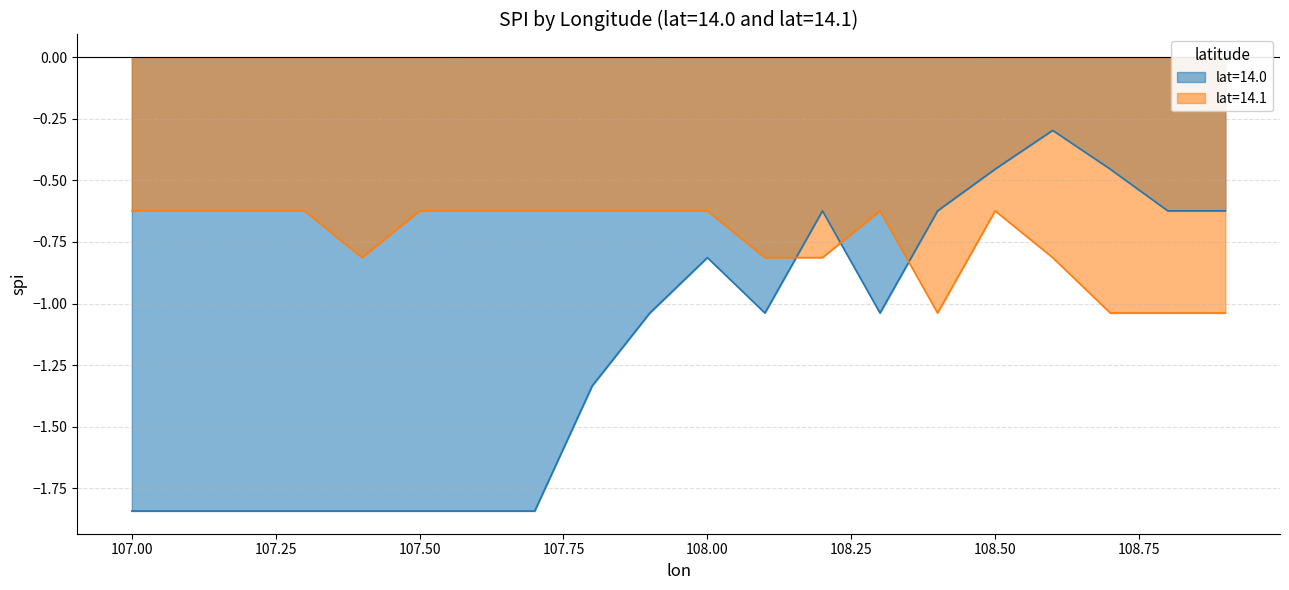

What is the average value?

-1.2